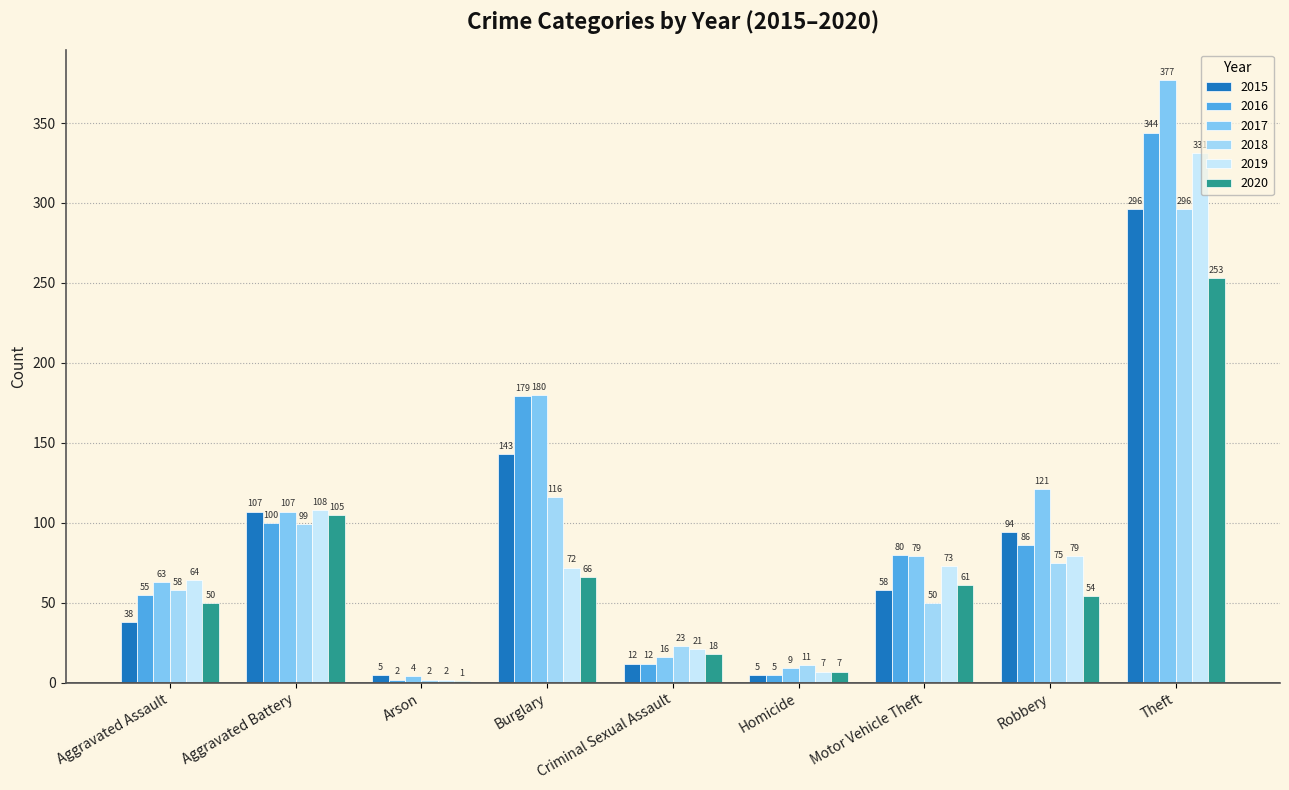

Between Homicide and Motor Vehicle Theft, which is larger?

Motor Vehicle Theft